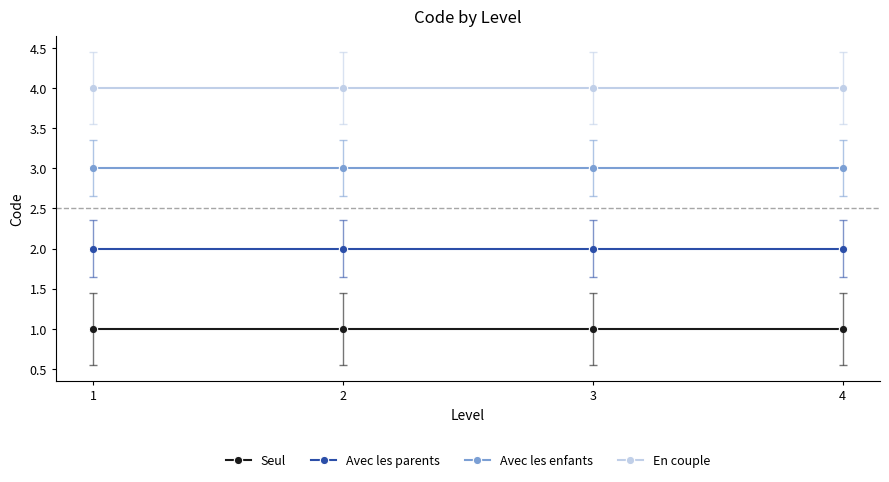

What is the difference between the highest and lowest values at 1?

3